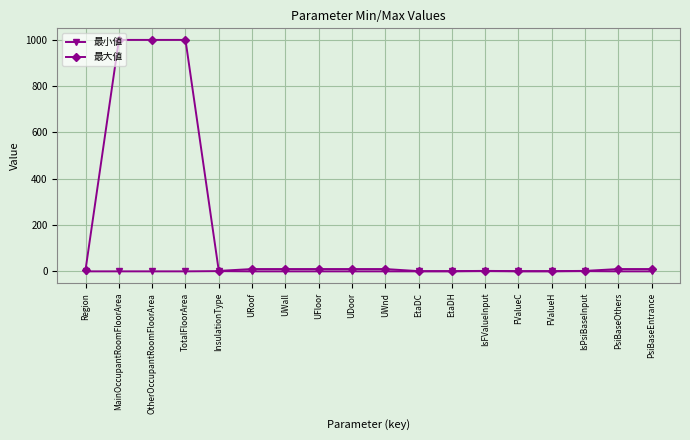

How many lines are shown in the chart?

2